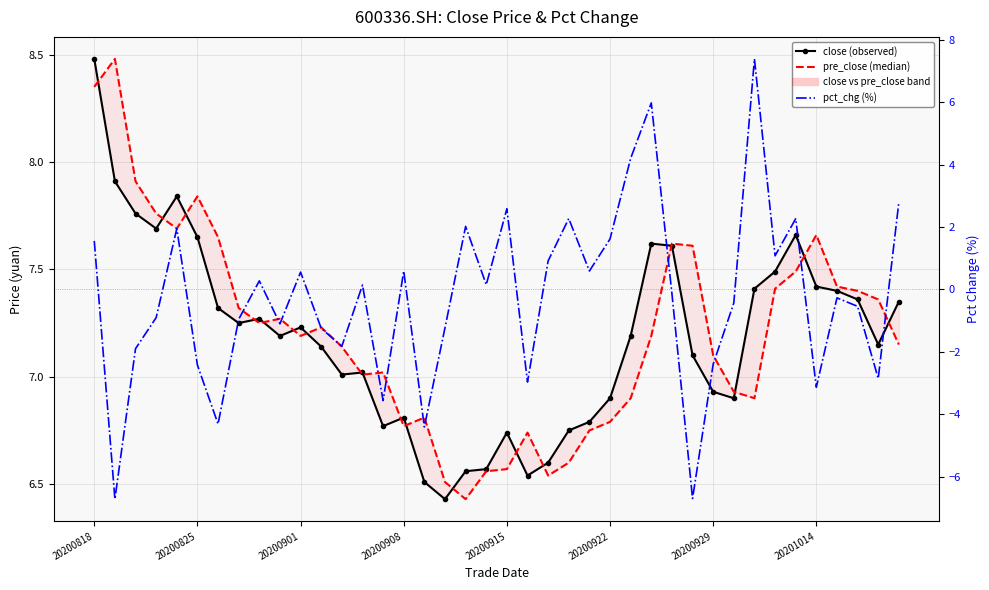

How many lines are shown in the chart?

3